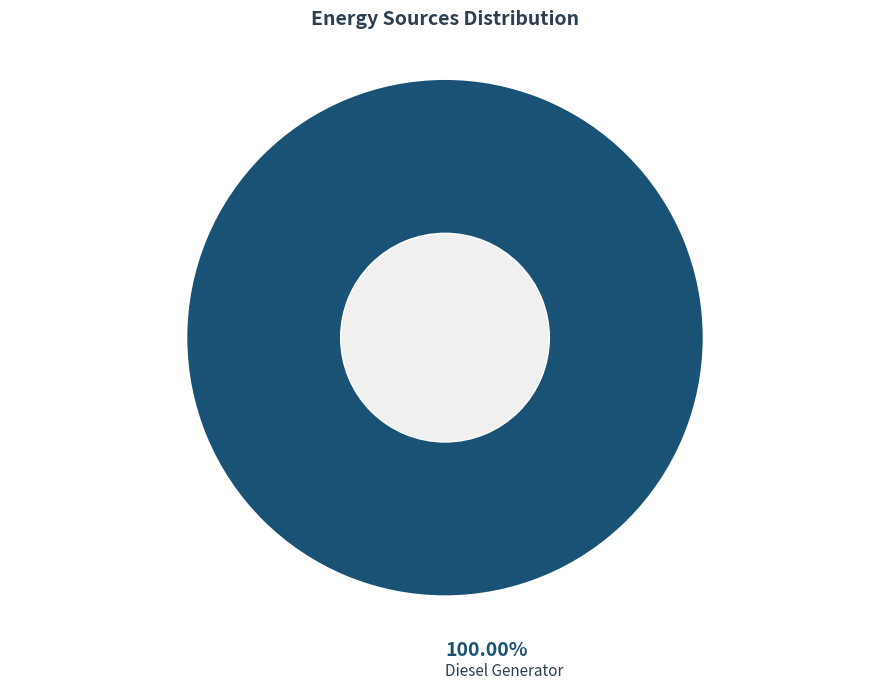

Is it true that Diesel Generator is 94% of the pie?

False